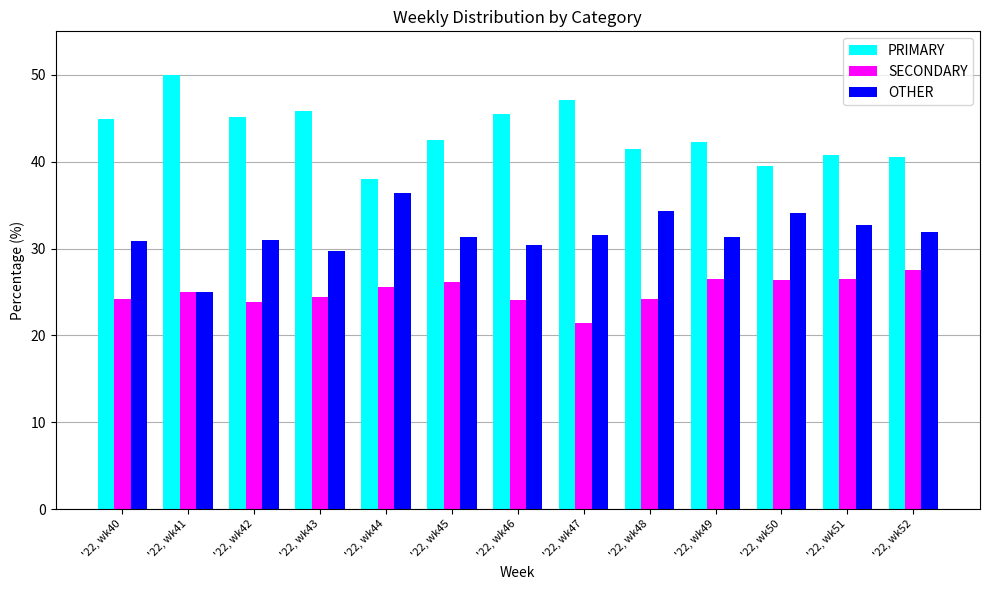

Count the number of categories in the chart.

13